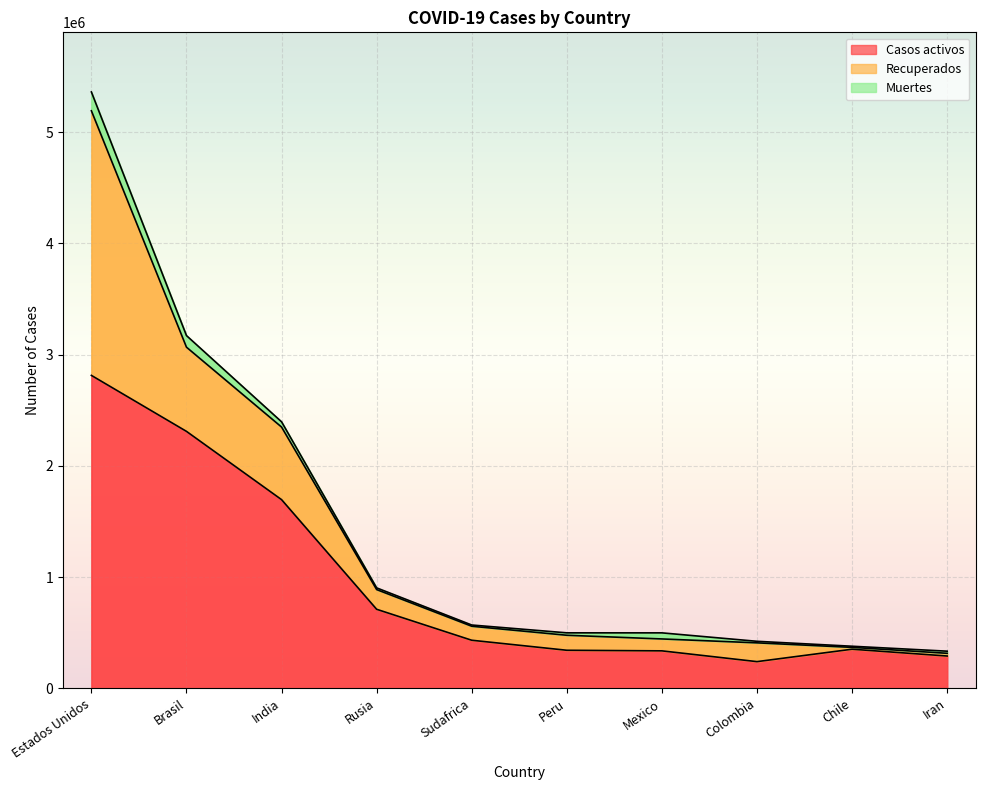

What position from the left is India?

3